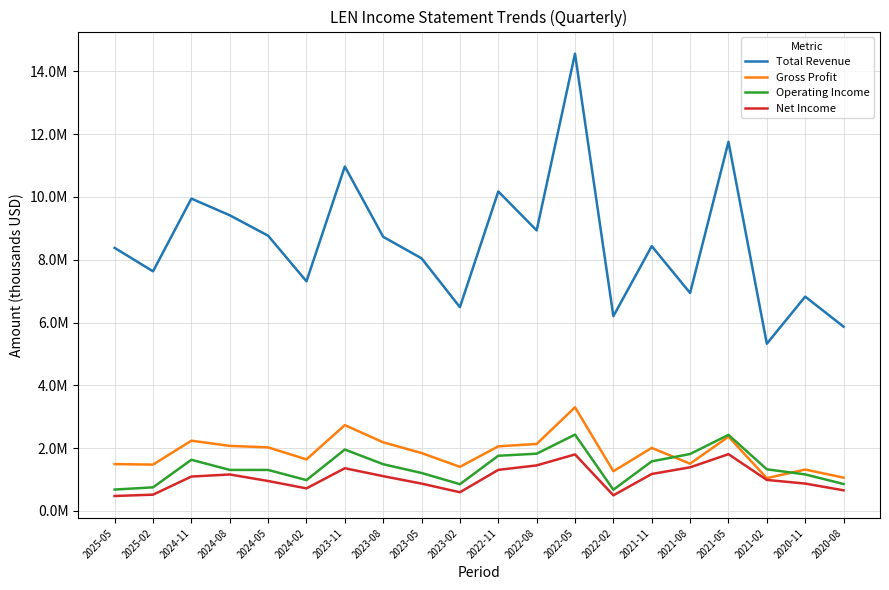

At which category does Operating Income reach its first local valley?

2024-02